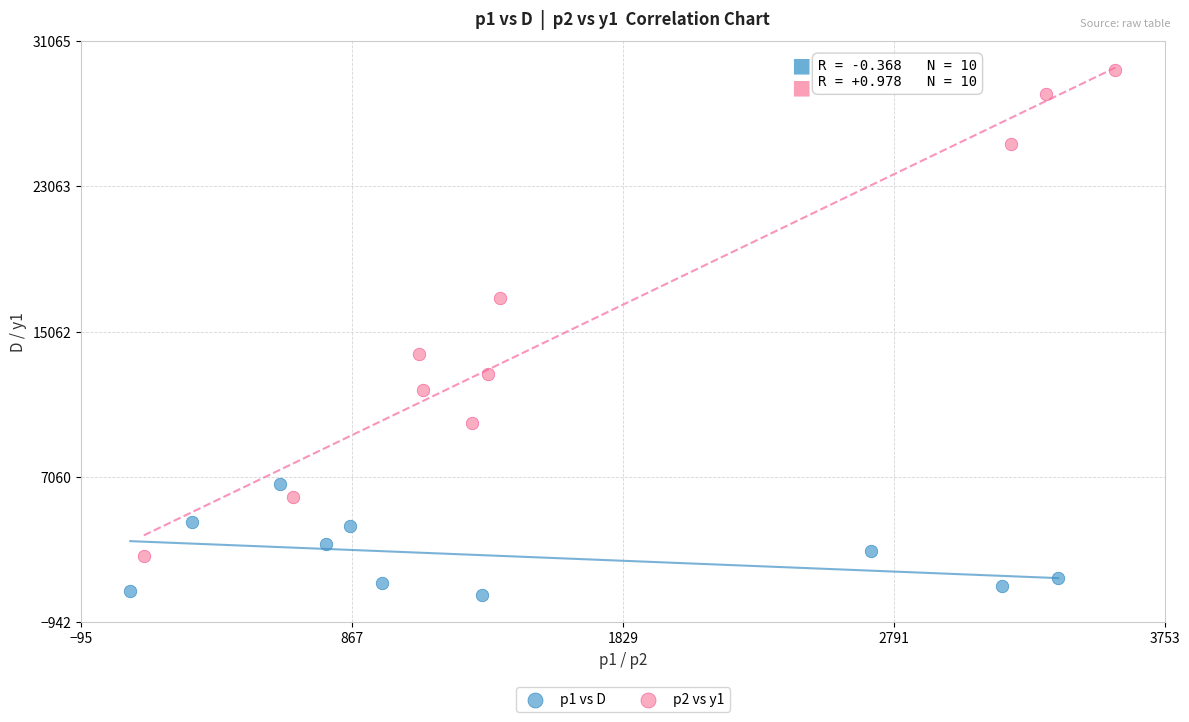

Which series reaches the minimum Y coordinate?

p1 vs D